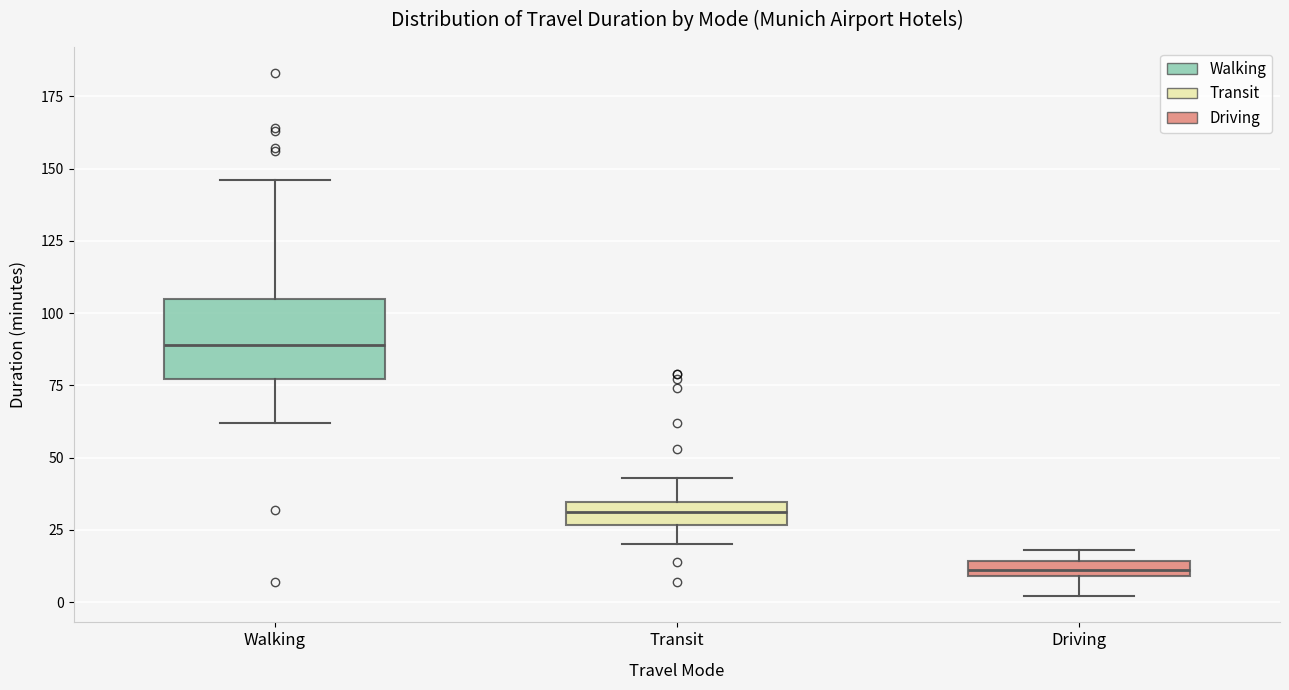

Which box is the tallest, from its lower edge to its upper edge?

Walking